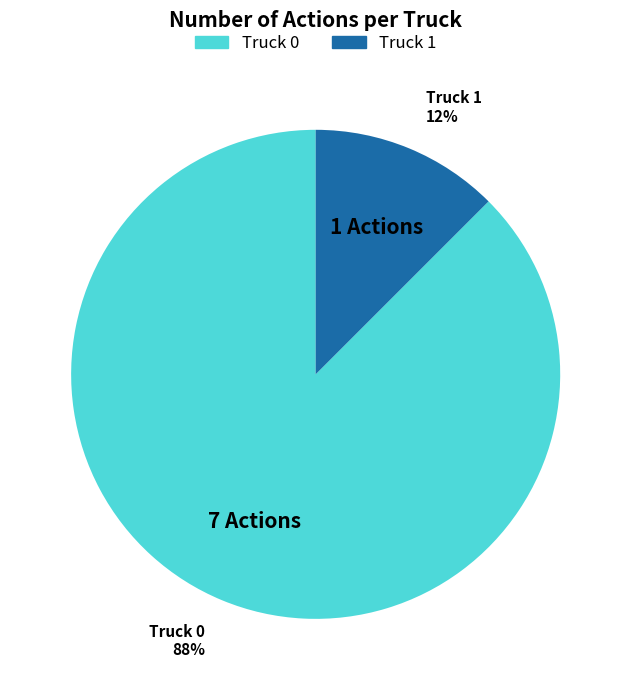

What is the majority slice?

Truck 0